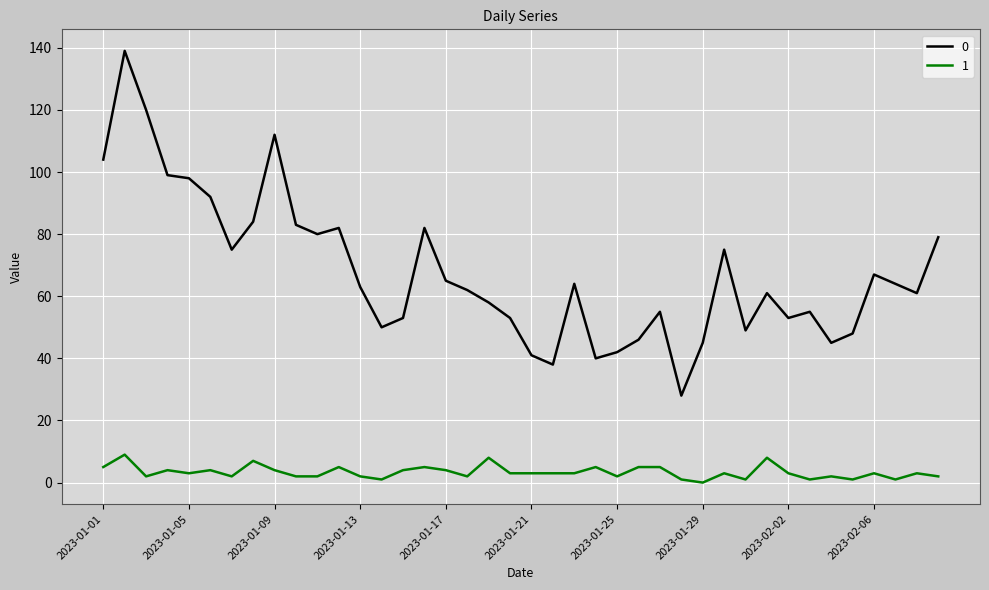

Reading left to right, what are all the values shown in this chart?

0: 104	139	120	99	98	92	75	84	112	83	80	82	63	50	53	82	65	62	58	53	41	38	64	40	42	46	55	28	45	75	49	61	53	55	45	48	67	64	61	79
1: 5	9	2	4	3	4	2	7	4	2	2	5	2	1	4	5	4	2	8	3	3	3	3	5	2	5	5	1	0	3	1	8	3	1	2	1	3	1	3	2